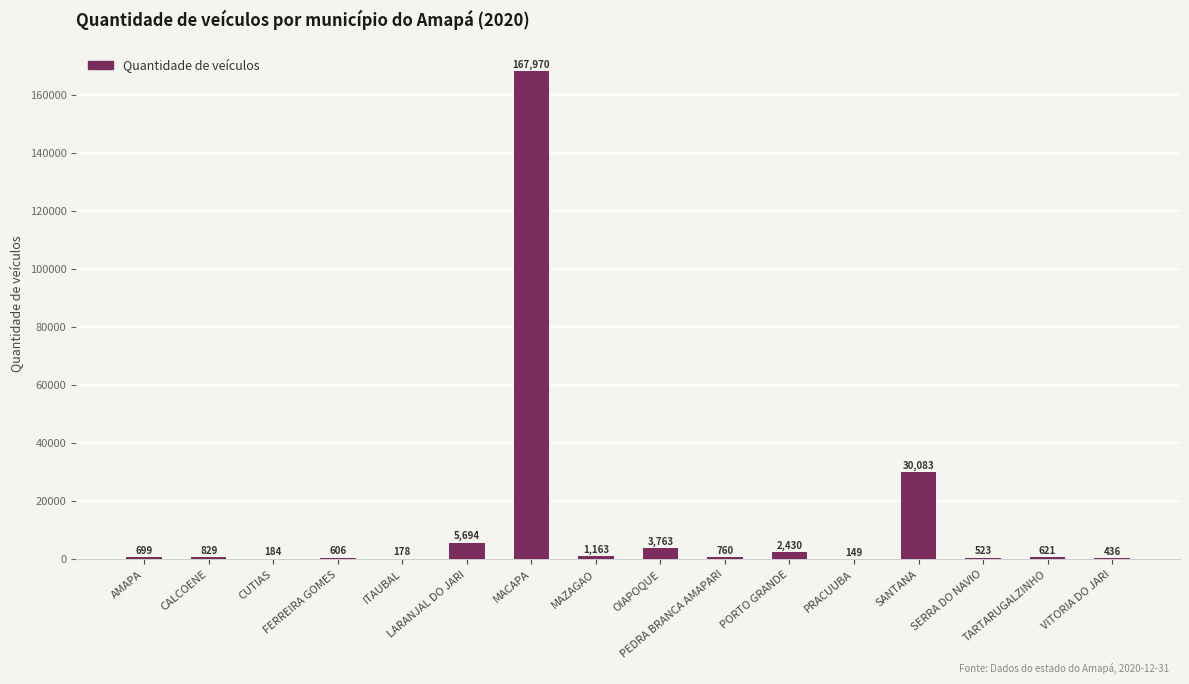

What is the maximum value shown in the chart?

167970